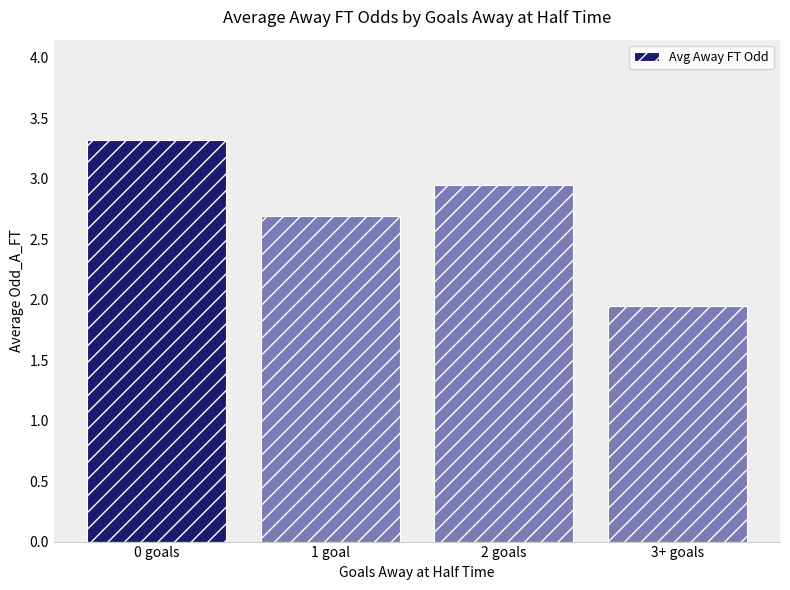

List the labels in order of value, smallest first.

3+ goals, 1 goal, 2 goals, 0 goals